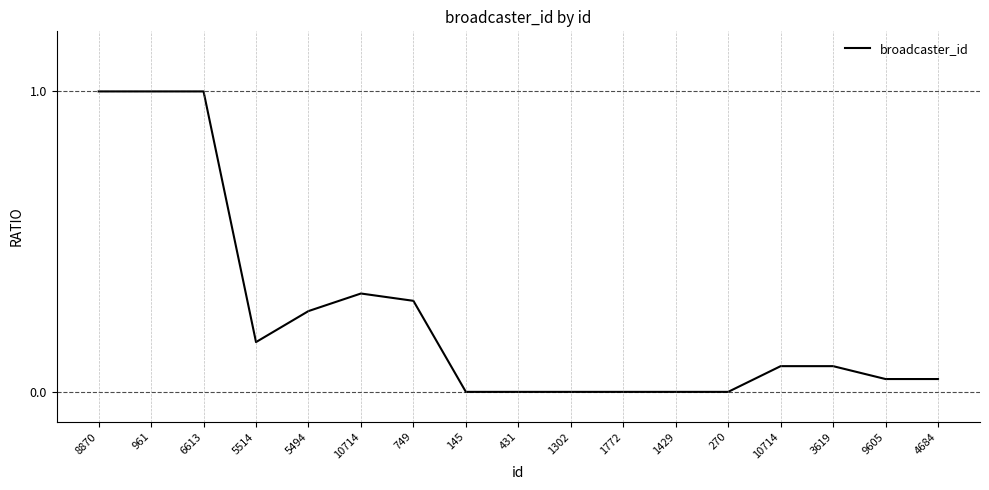

At which category does the data reach its first local valley?

5514